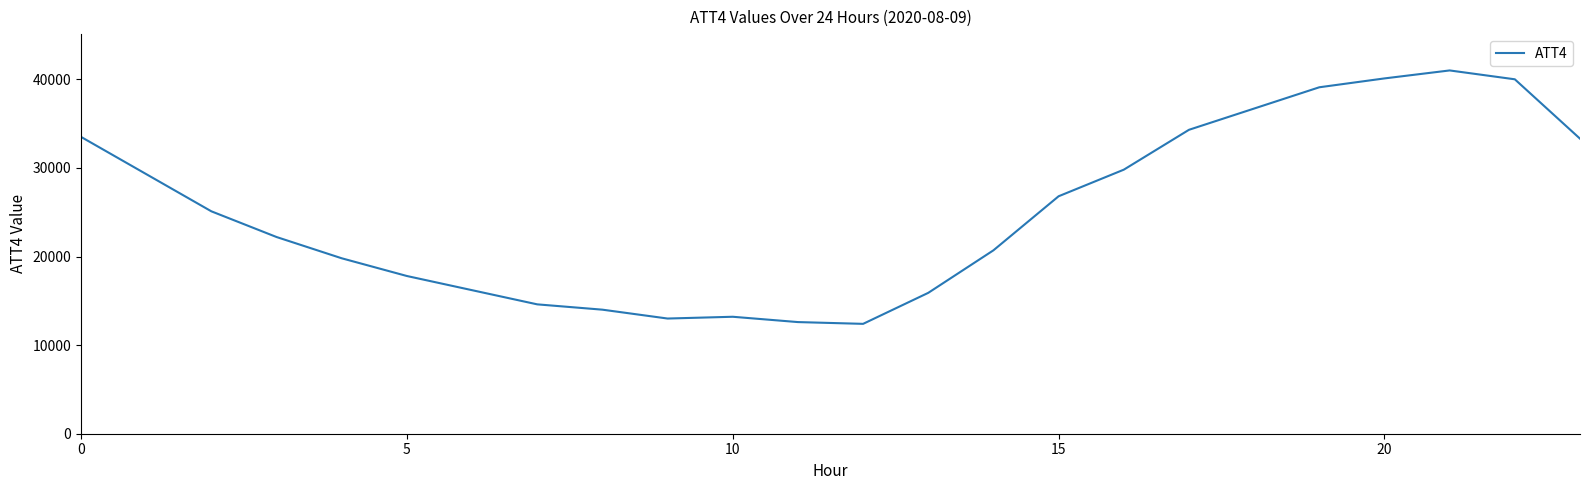

What is the greatest value displayed?

41000